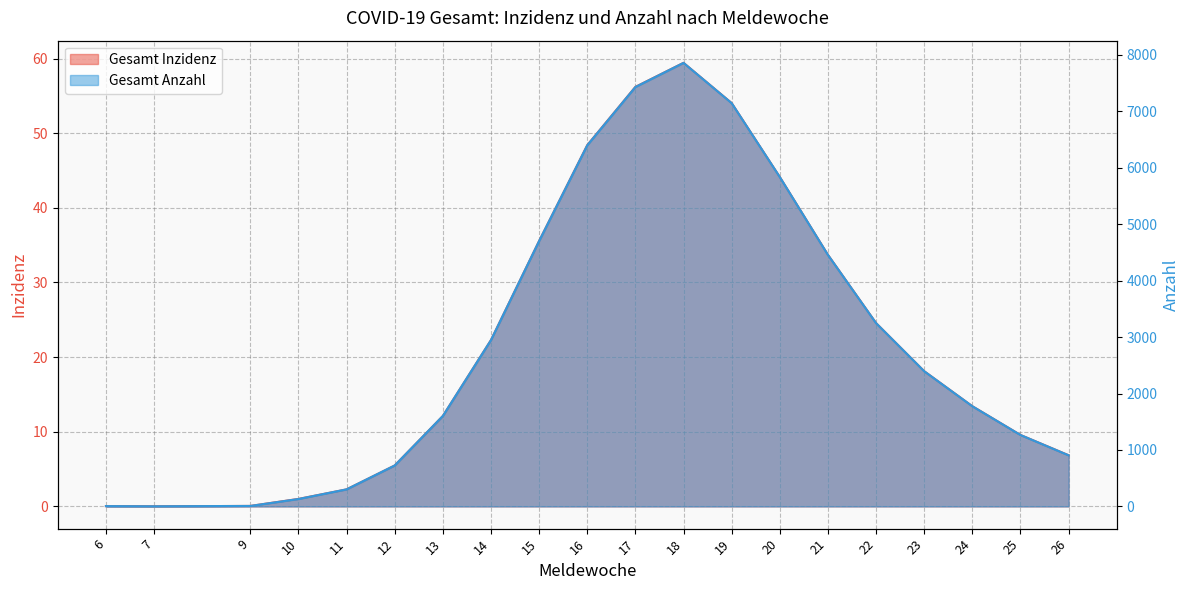

How many lines are shown in the chart?

2